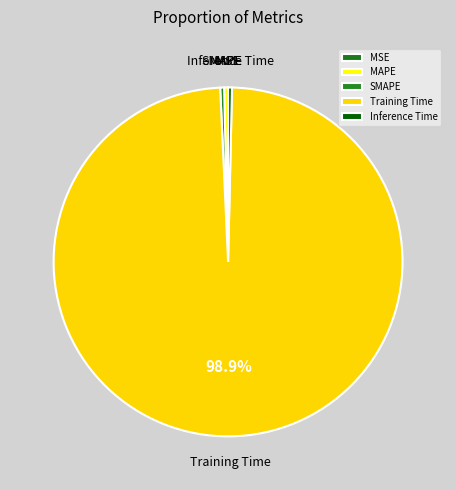

Which category has the biggest portion of the pie?

Training Time